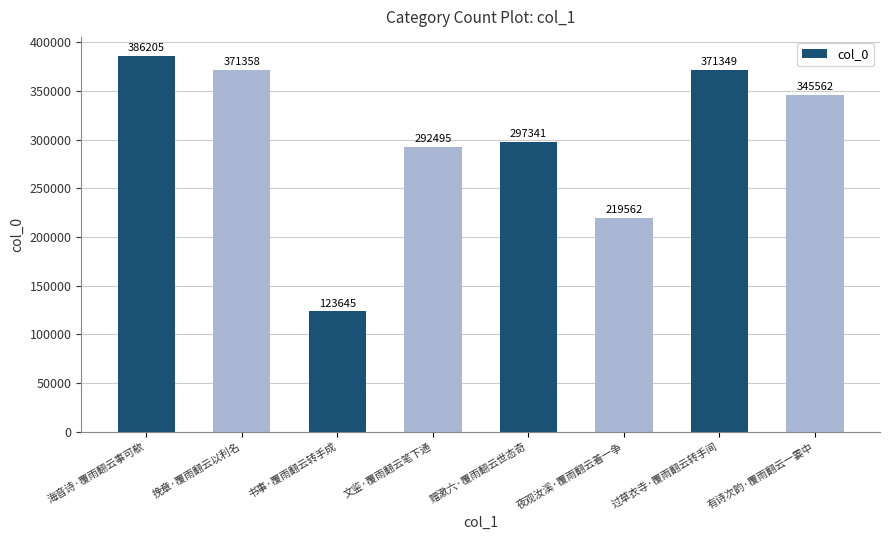

Rank the categories by value from highest to lowest.

海音诗·覆雨翻云事可欷, 挽章·覆雨翻云以利名, 过草衣寺·覆雨翻云转手间, 有诗次韵·覆雨翻云一霎中, 赠漱六·覆雨翻云世态奇, 文鉴·覆雨翻云笔下通, 夜观汝溪·覆雨翻云着一争, 书事·覆雨翻云转手成